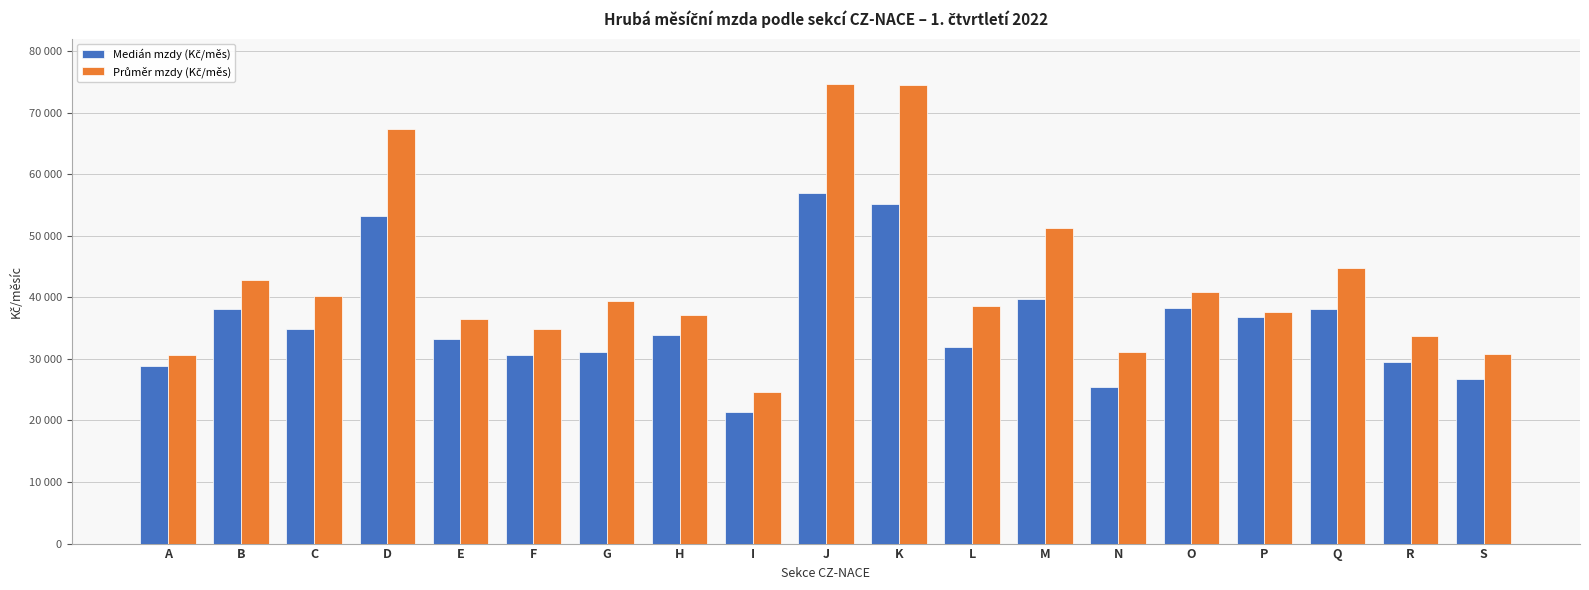

Does the chart contain any negative values?

No